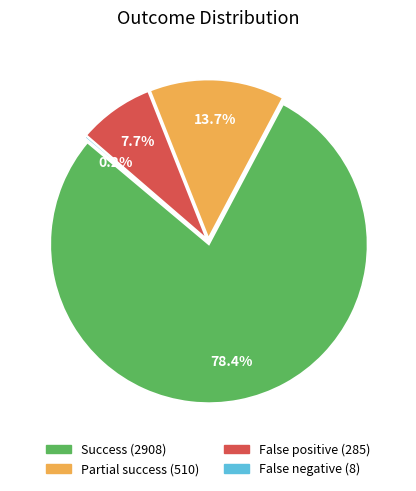

Rank the categories by value from highest to lowest.

Success, Partial success, False positive, False negative